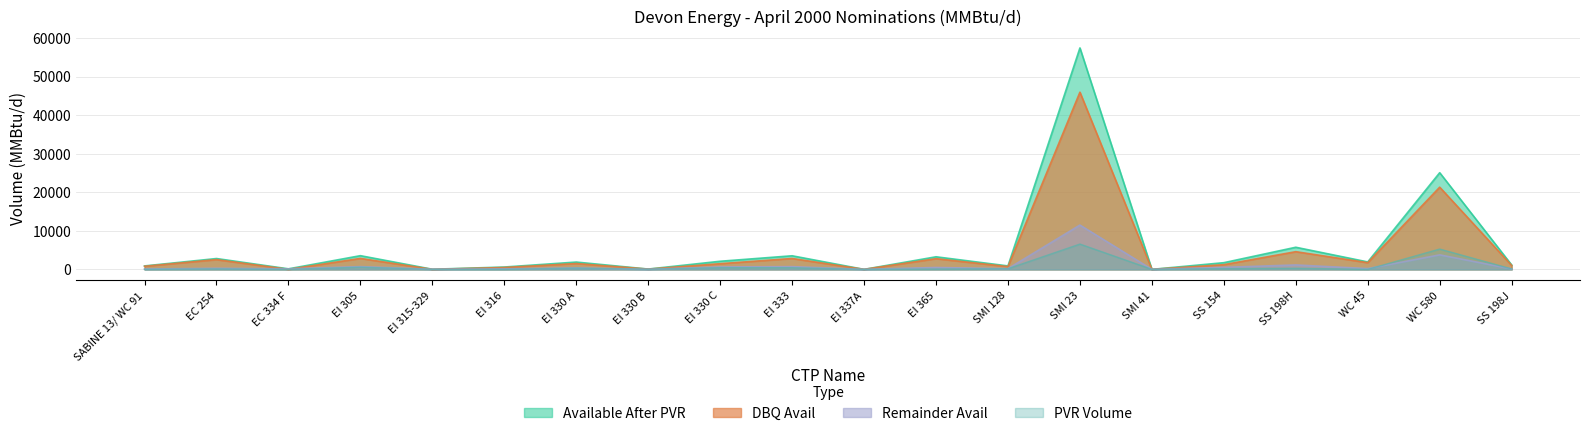

Where is Available After PVR nearest to the value 28729?

WC 580